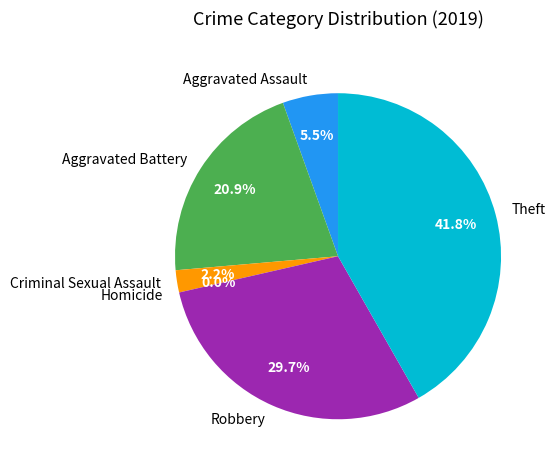

To the nearest percent, what is the difference between the largest and smallest slice percentages?

42%